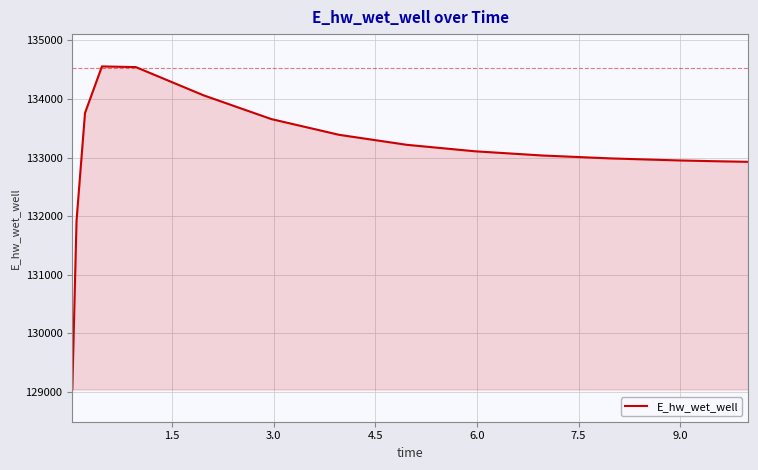

How many categories are shown in the chart?

15